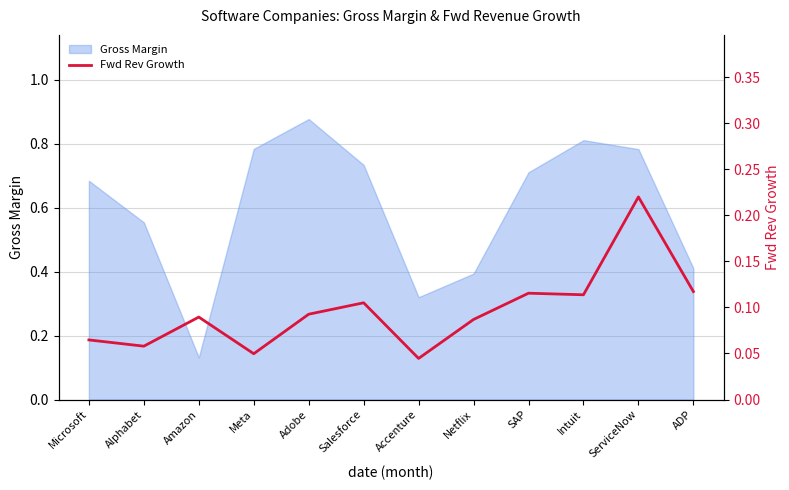

At which label is Gross Margin closest to 0?

Amazon